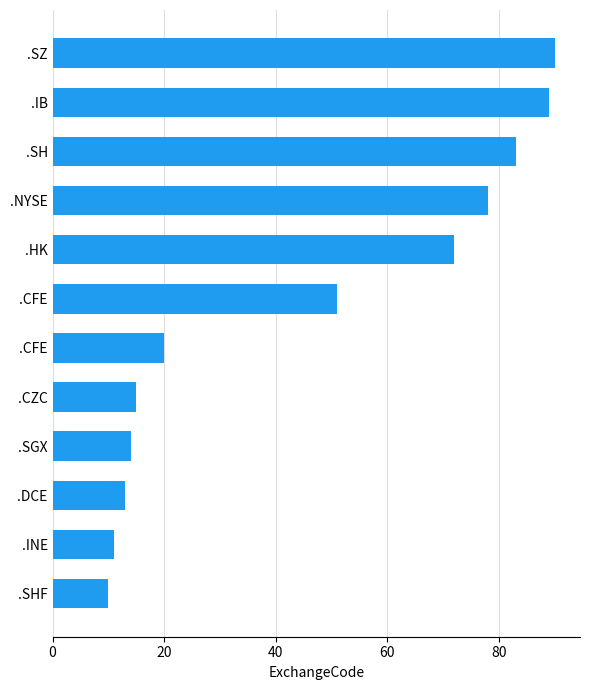

How many bars are there in total?

12